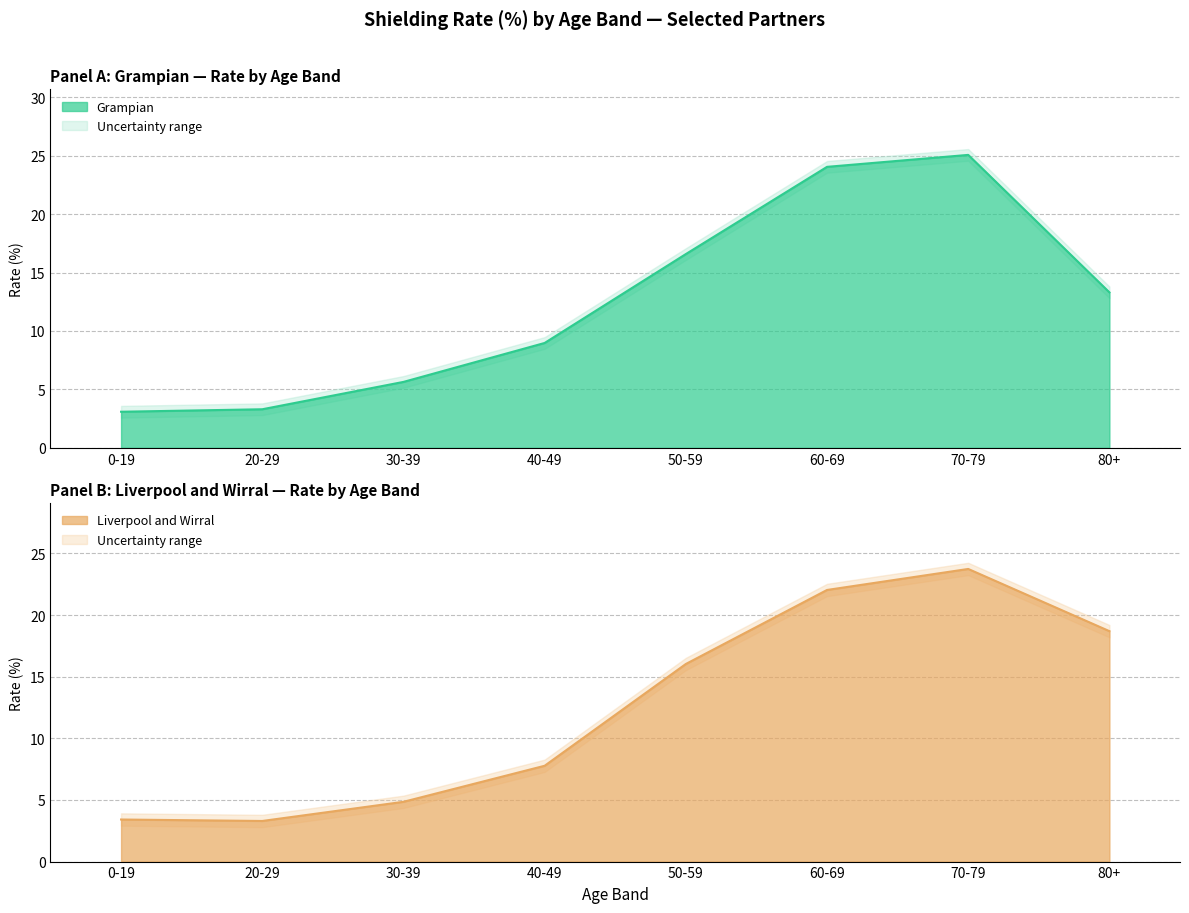

Which series ends up on top after the final intersection of Grampian and Liverpool and Wirral?

Liverpool and Wirral